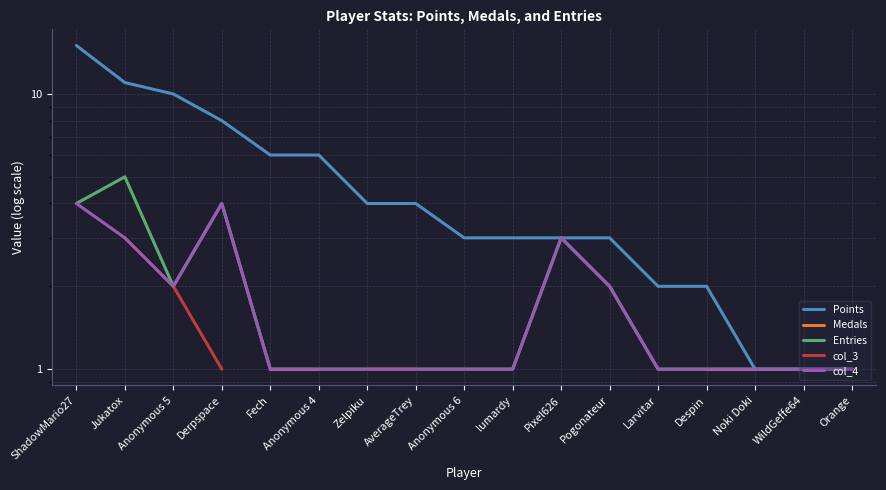

What is the label of the 7th point from the left?

Zelpiku